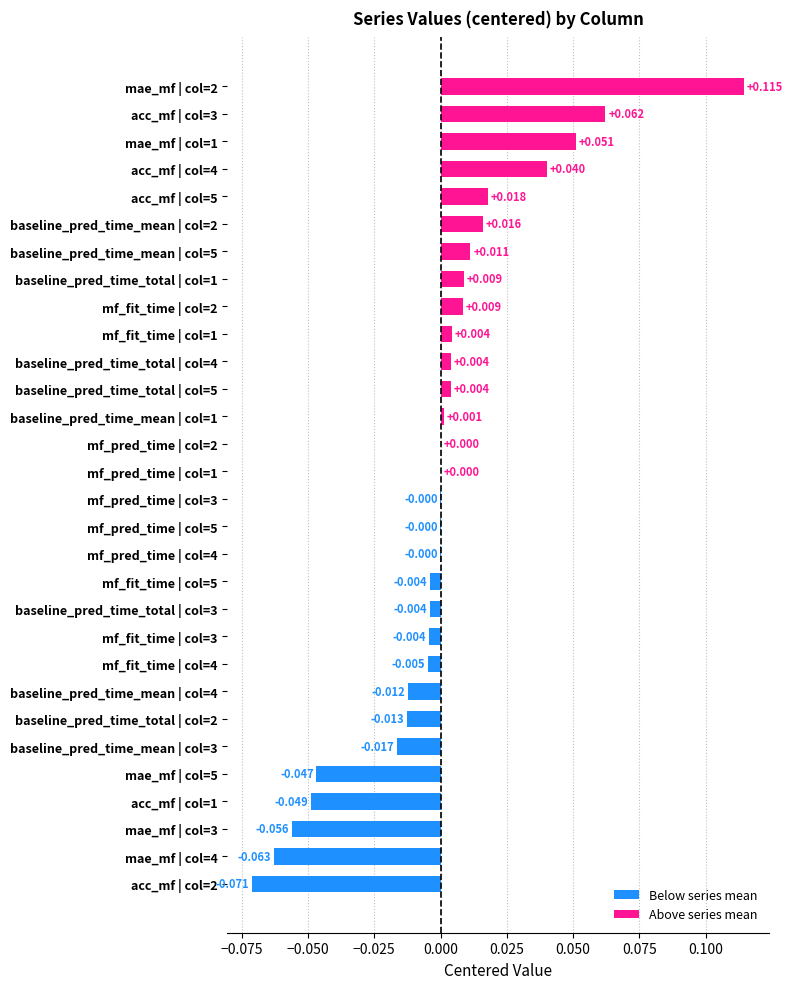

How many data points does each series have?

30